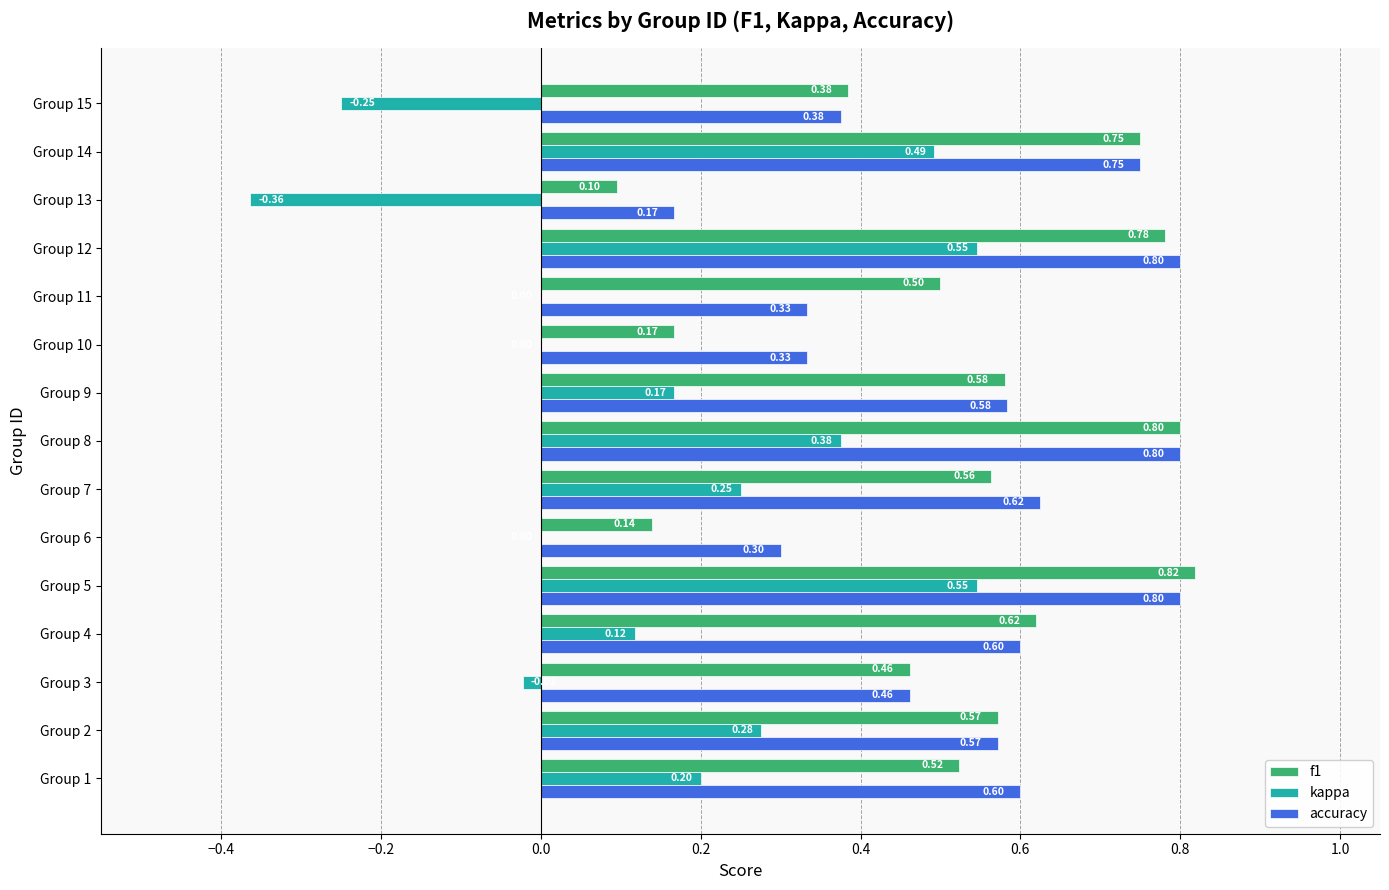

What is the total value across all series at Group 12?

2.1